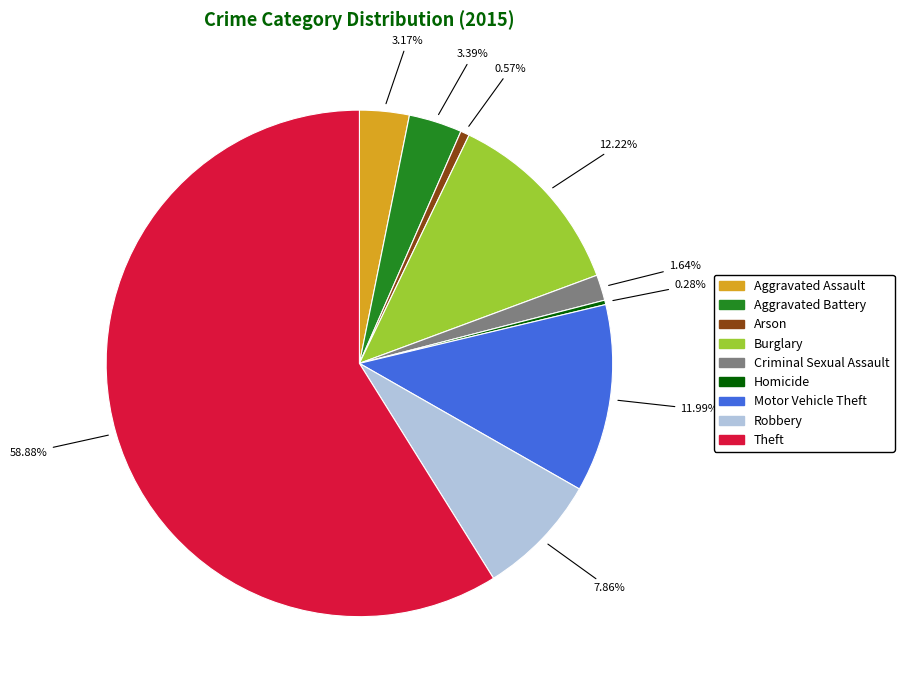

What is the largest slice in the pie chart?

Theft